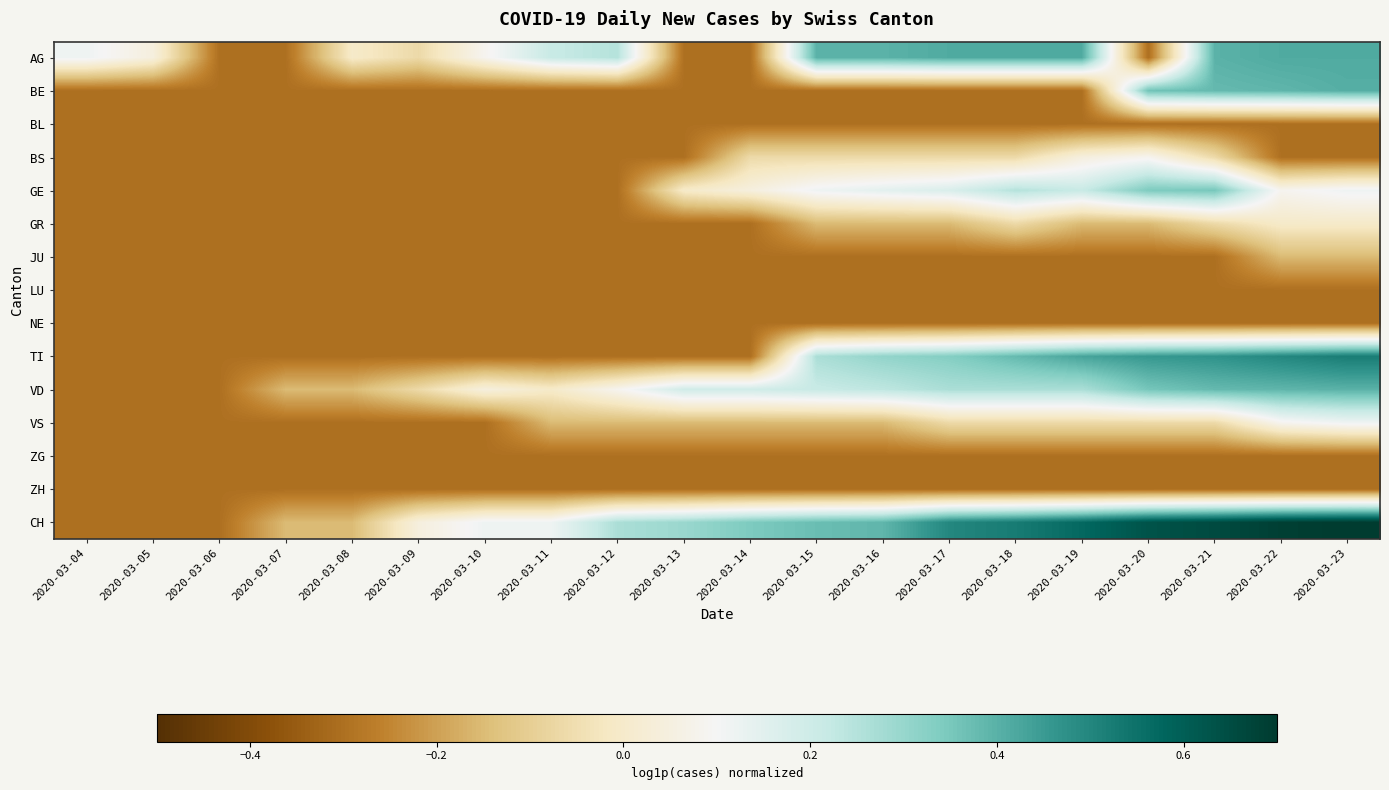

Which category has the highest value across all series?

2020-03-23